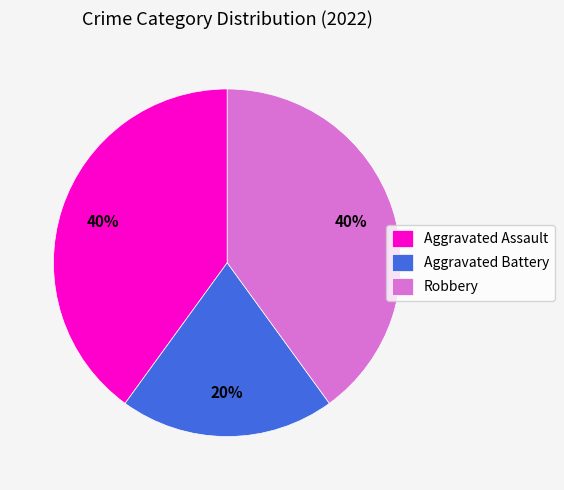

To the nearest percent, what is the difference between the Aggravated Battery and Robbery slice percentages?

20%